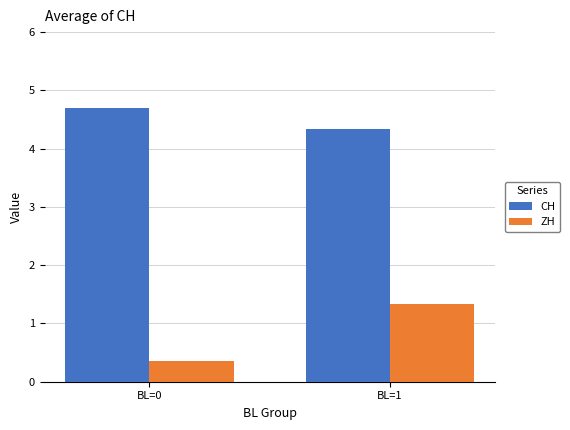

Rank the series at BL=0 from lowest to highest value.

ZH, CH